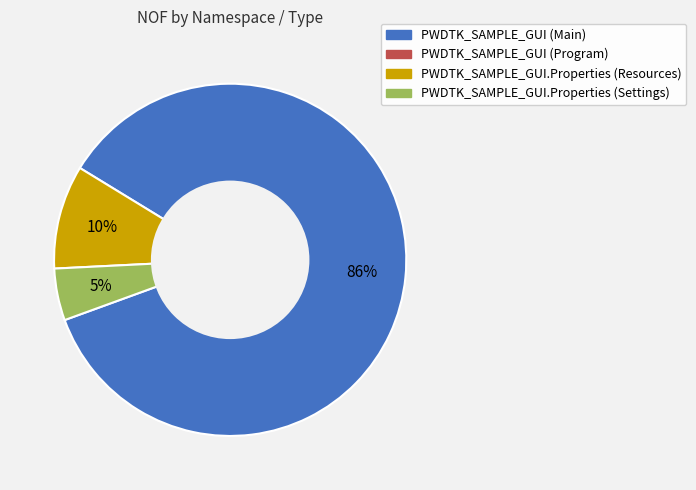

To the nearest percent, what is the average slice percentage?

33%